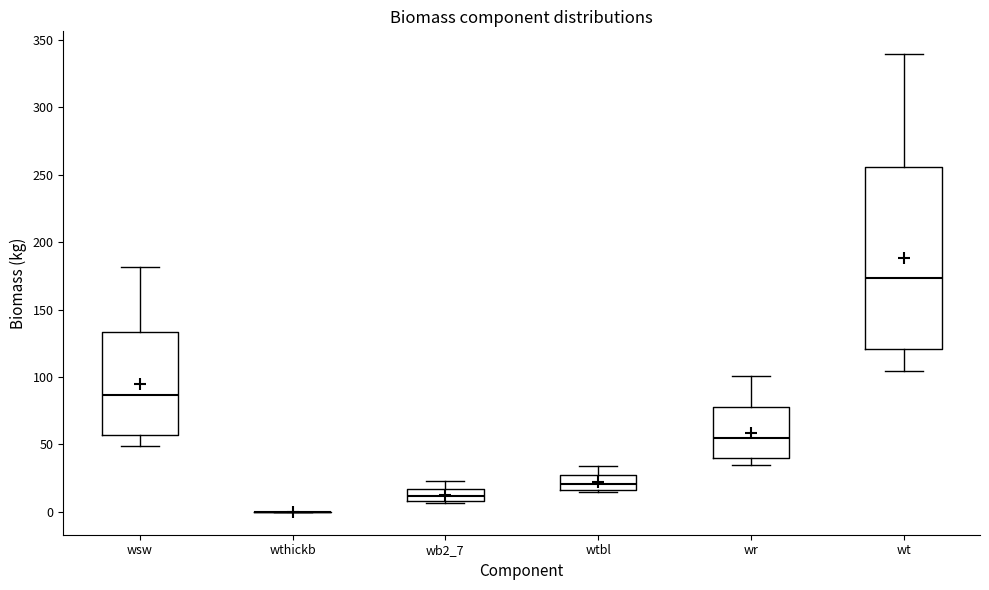

Where is the upper edge of the box for wb2_7 on the y-axis? The values are not printed on the chart, so give them approximately, as read against the axis.

15